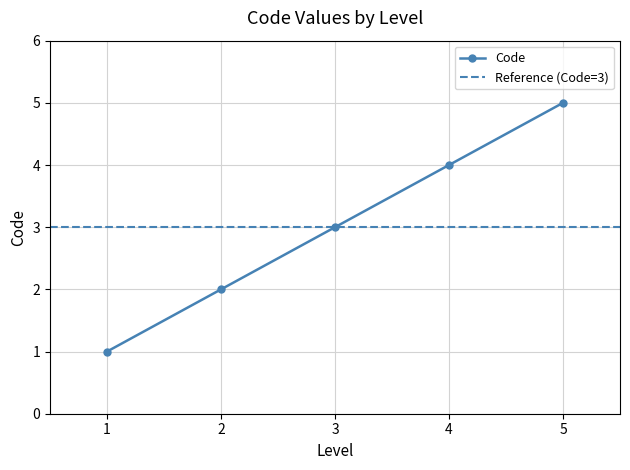

Rank the categories by value from lowest to highest.

1, 2, 3, 4, 5